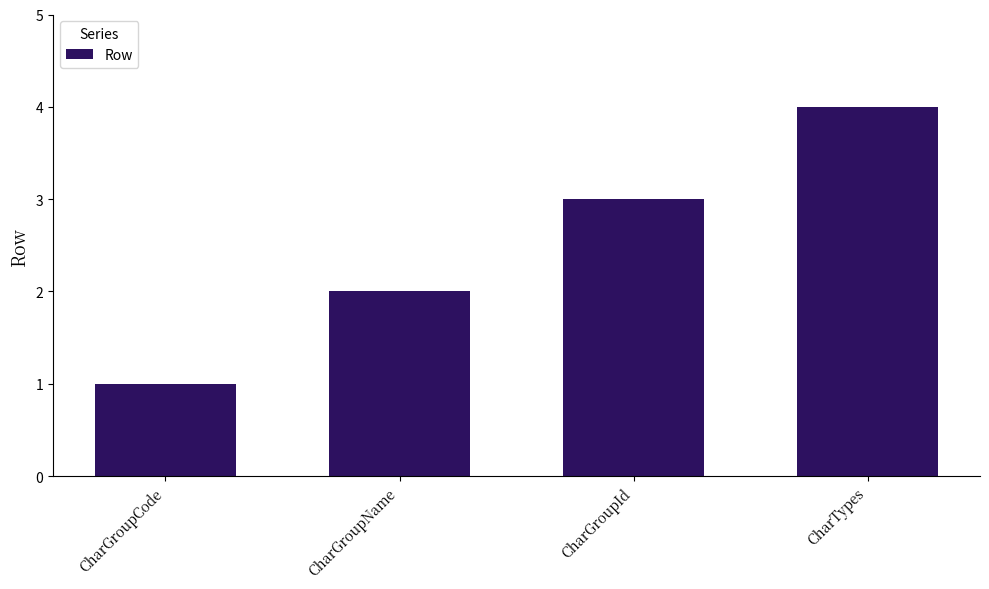

Reading left to right, transcribe all the data shown in this chart.

1	2	3	4